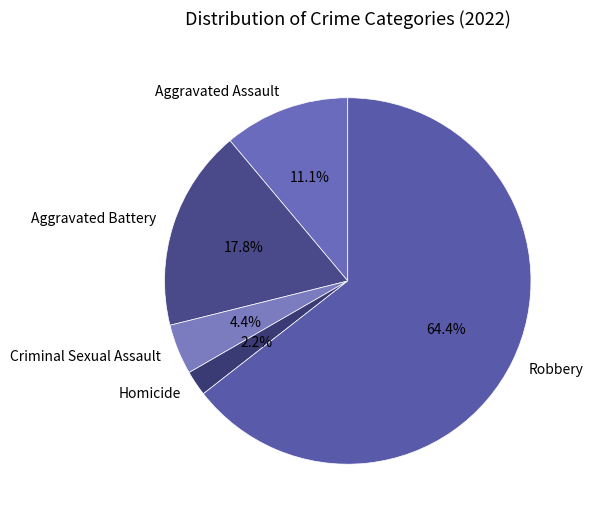

How many segments does this pie chart have?

5